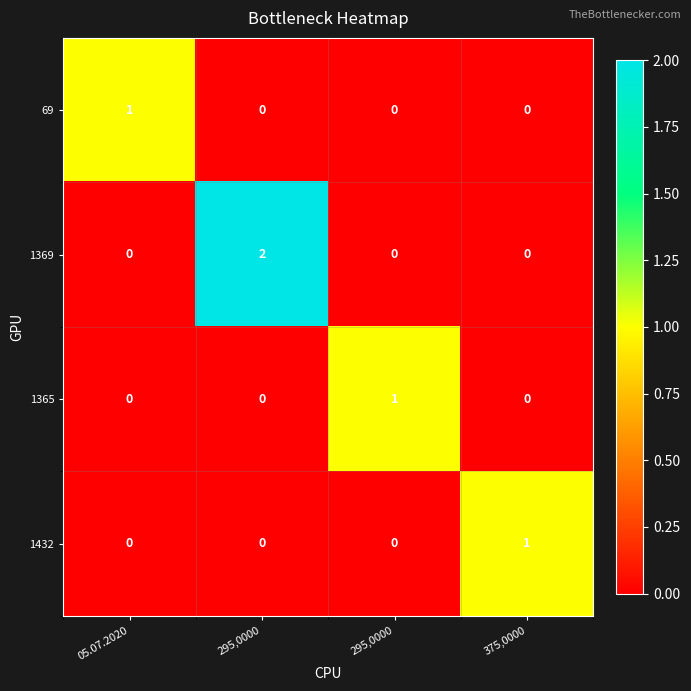

Reading left to right, what are all the values shown in this chart?

69: 05.07.2020=1	295,0000=0	295,0000=0	375,0000=0
1369: 05.07.2020=0	295,0000=2	295,0000=0	375,0000=0
1365: 05.07.2020=0	295,0000=0	295,0000=1	375,0000=0
1432: 05.07.2020=0	295,0000=0	295,0000=0	375,0000=1